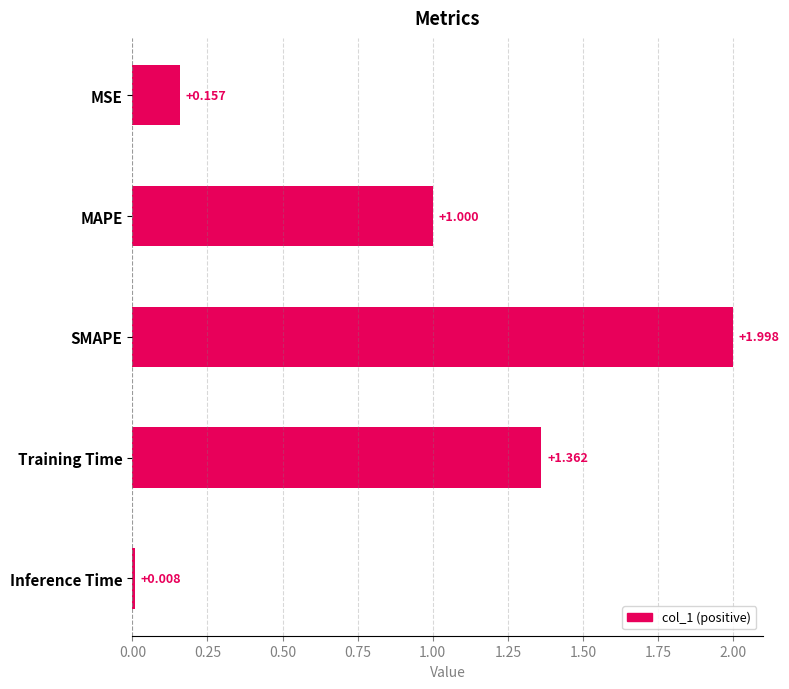

At which label is the value closest to 1?

MAPE